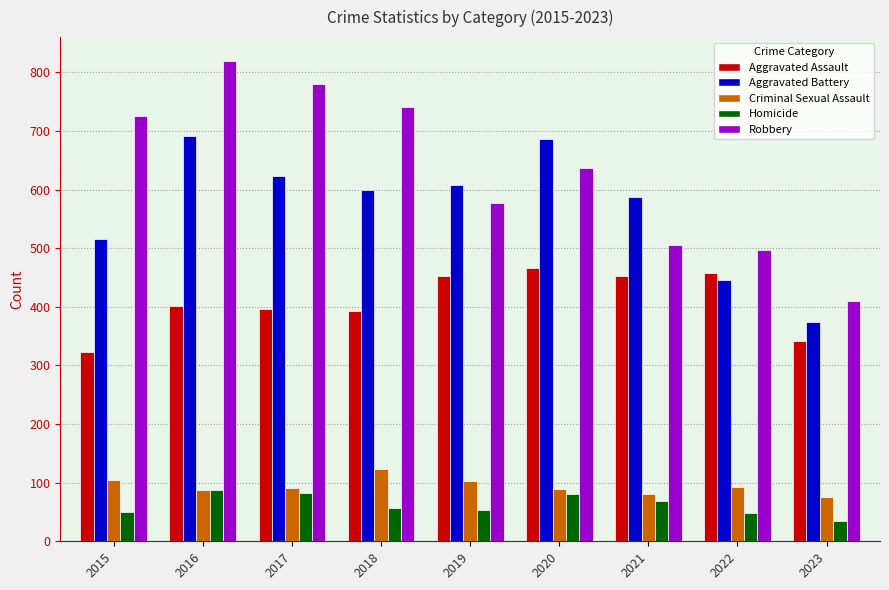

Which series has the largest range (max minus min)?

Robbery